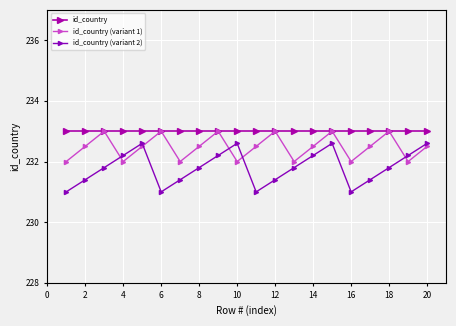

Is this an area chart (filled region under the line)?

No